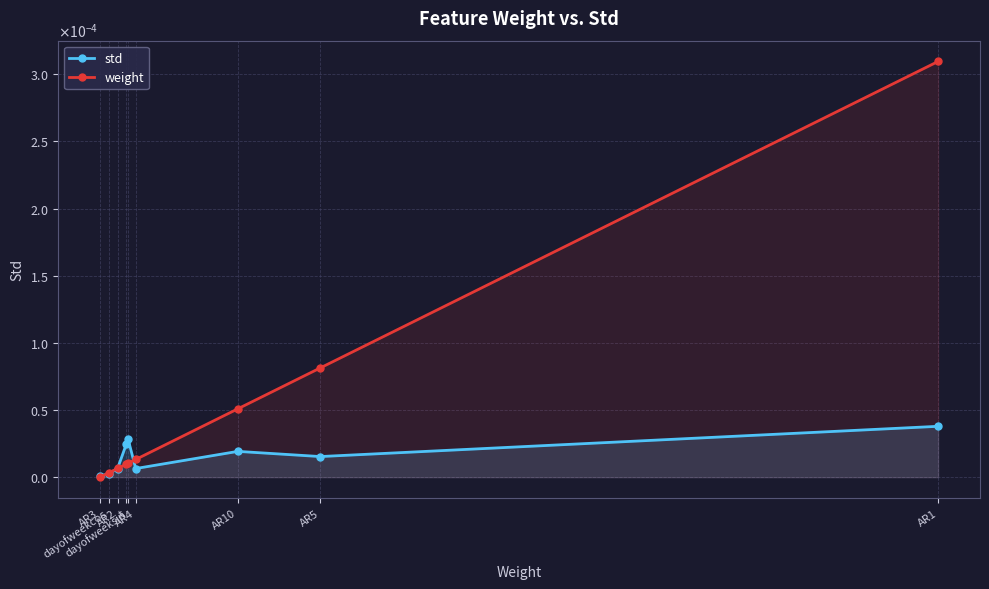

At which label does weight reach its minimum?

AR3